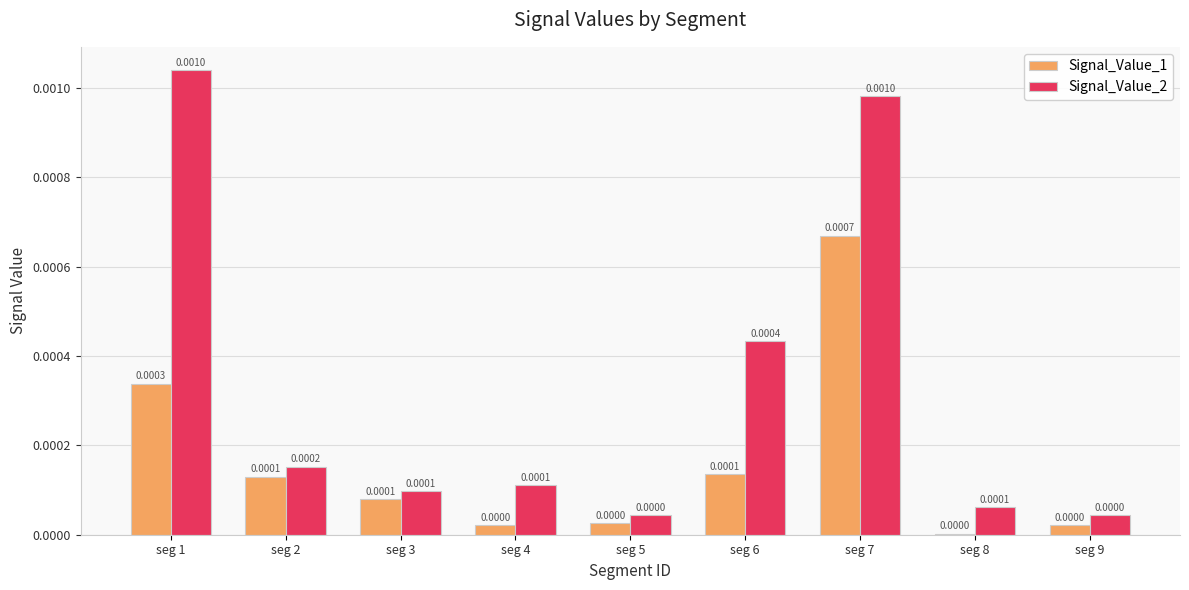

Is it true that Signal_Value_1 equals 0.0 at seg 9?

True